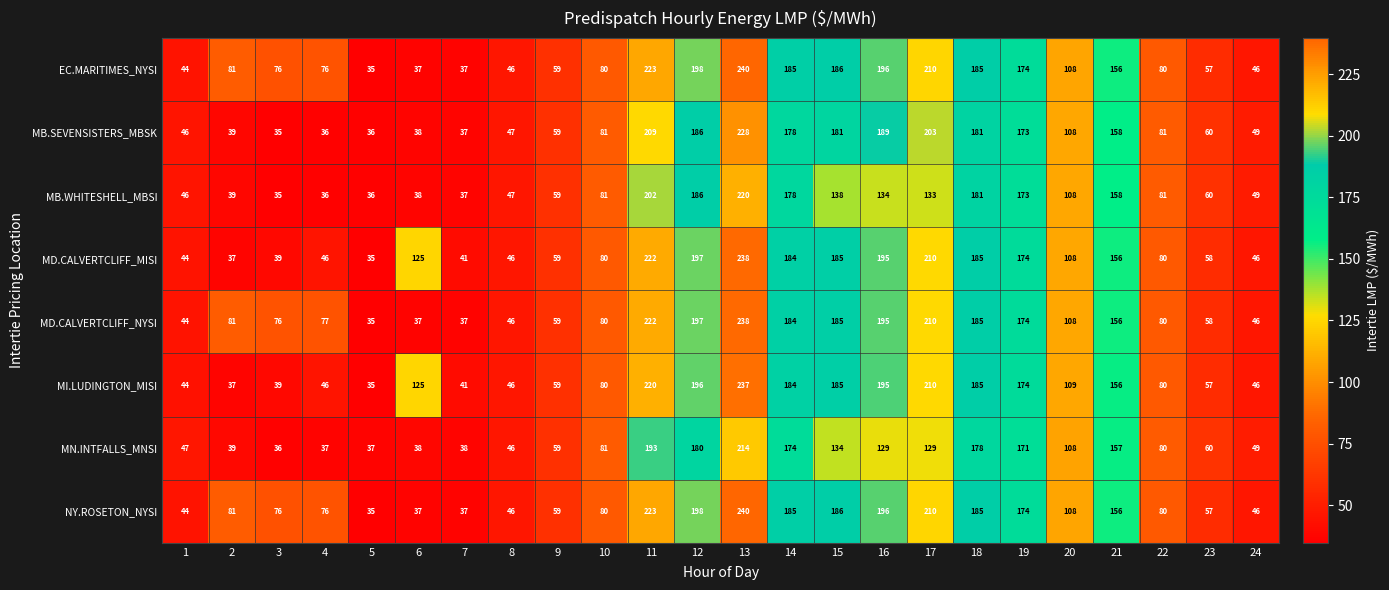

What is the sum of the MN.INTFALLS_MNSI values at 22 and 21?

237